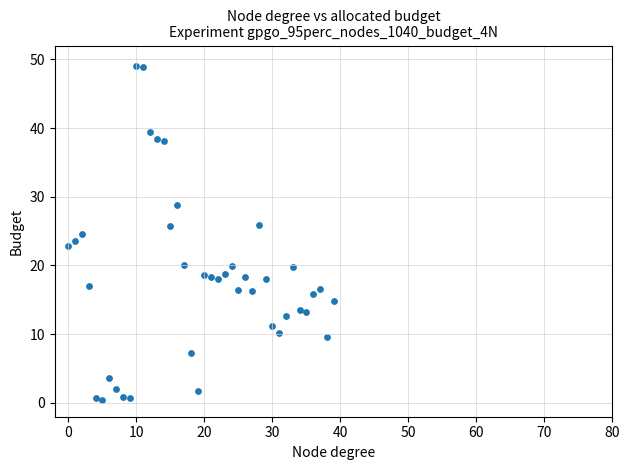

What is the range of Y values (max minus min)?

48.6